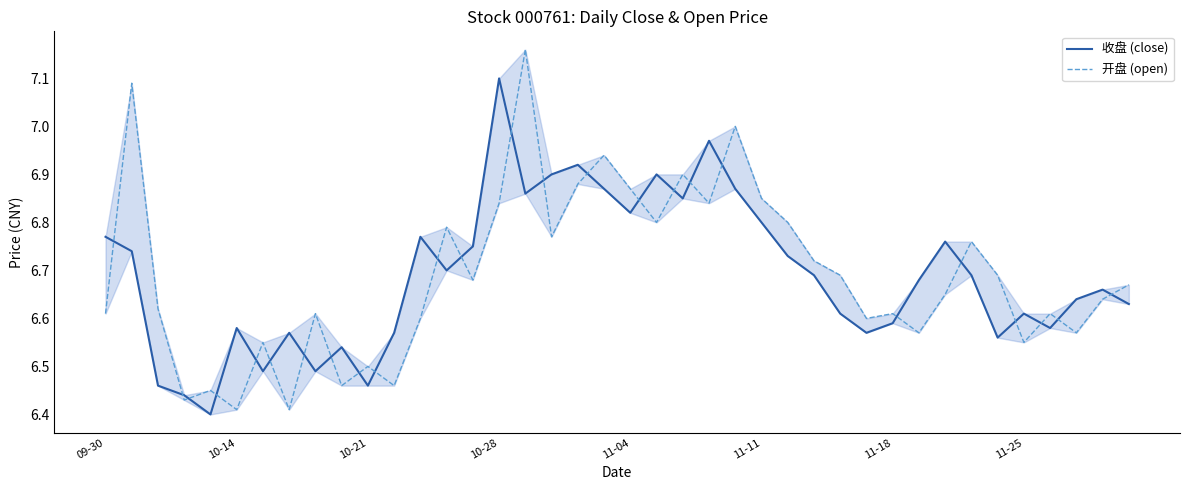

In 收盘 (close), how many points are higher than both neighbors (excluding endpoints)?

11